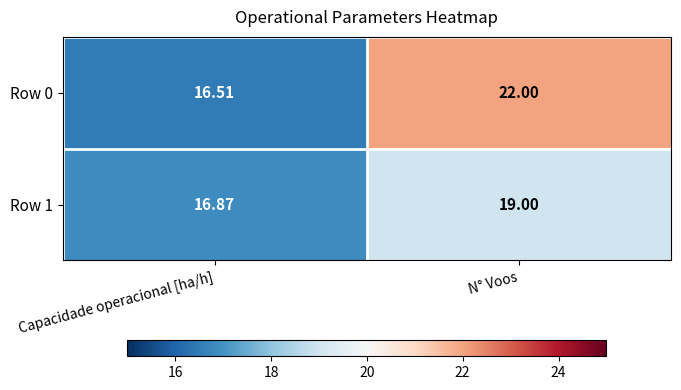

What is the total value across all series at Capacidade operacional [ha/h]?

33.4